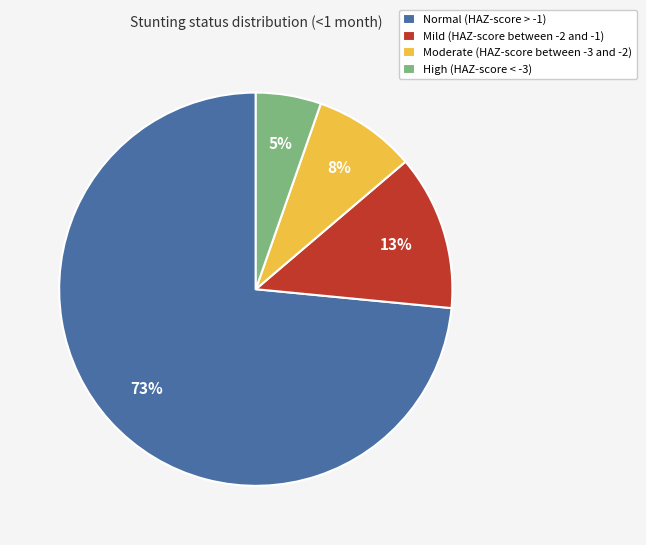

What is the smallest slice in the pie chart?

High (HAZ-score < -3)